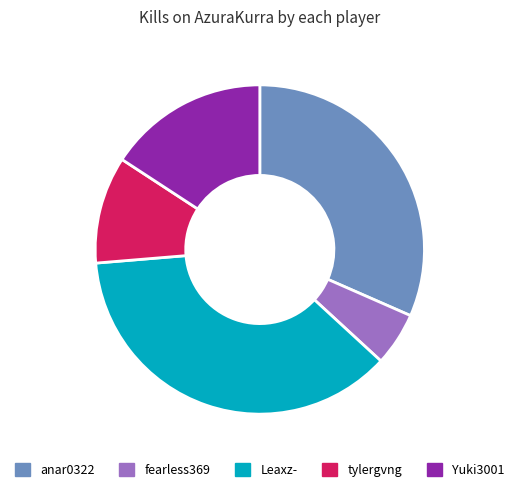

Combined, do fearless369 and Leaxz- account for over 50%?

No